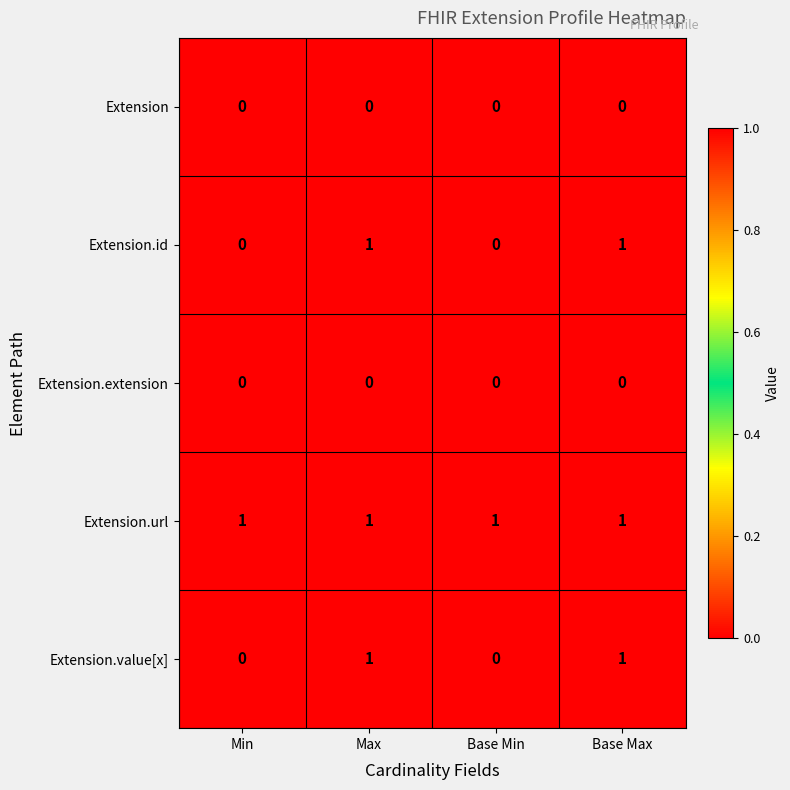

How many distinct data groups are displayed?

5